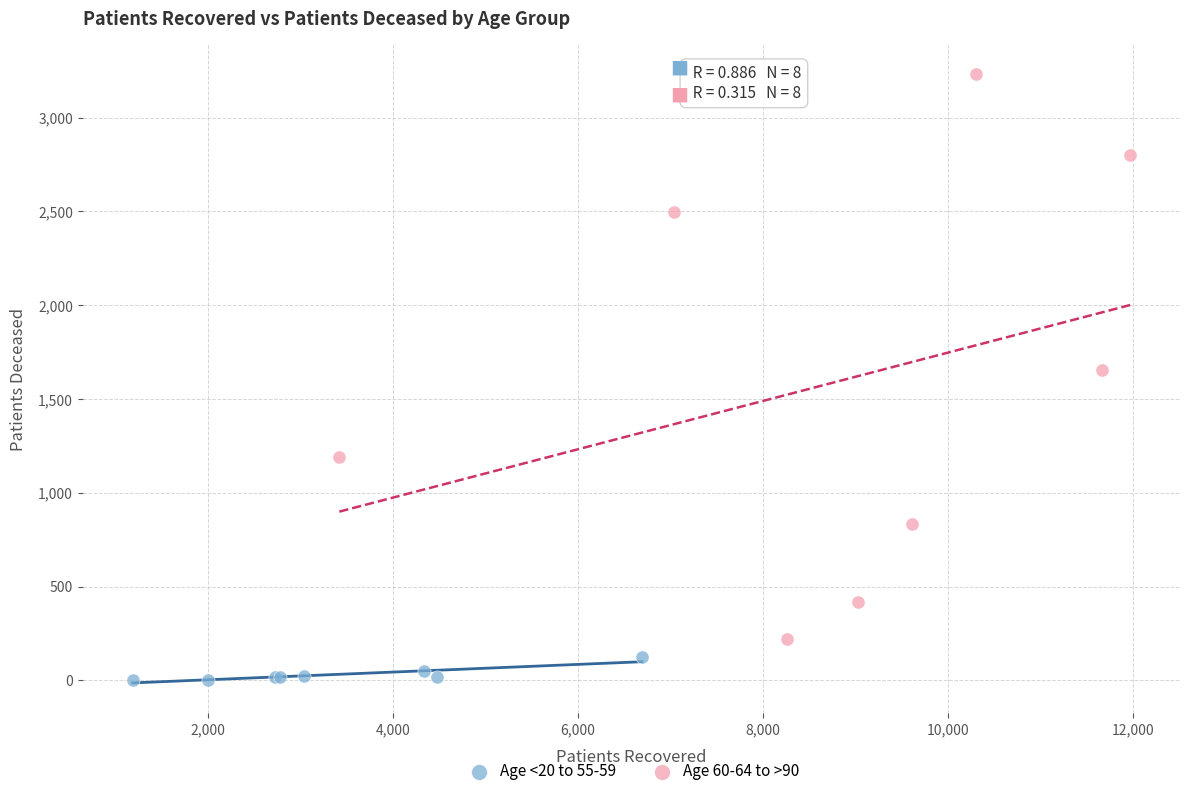

Which series contains the highest Y value?

Age 60-64 to >90